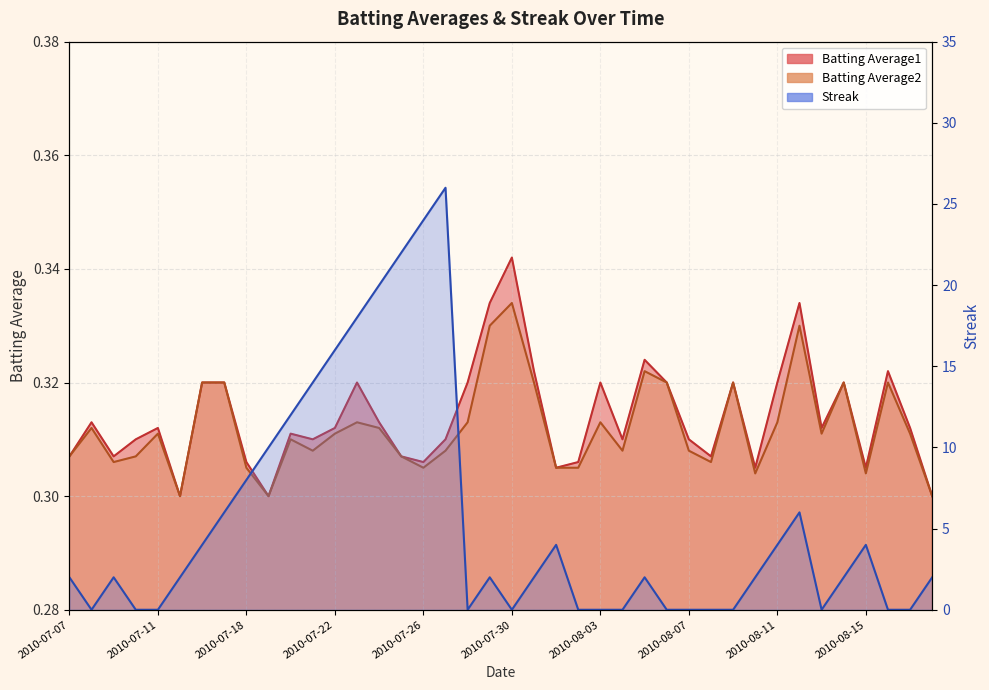

What is the difference between the Streak values at 2010-08-06 and 2010-07-07?

2.0